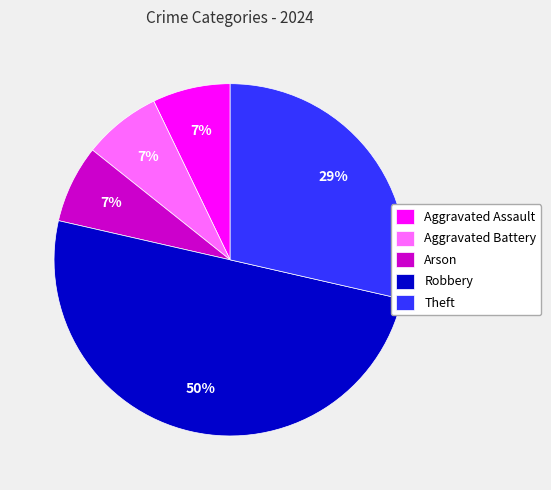

Does Theft account for over 50% of the chart?

No